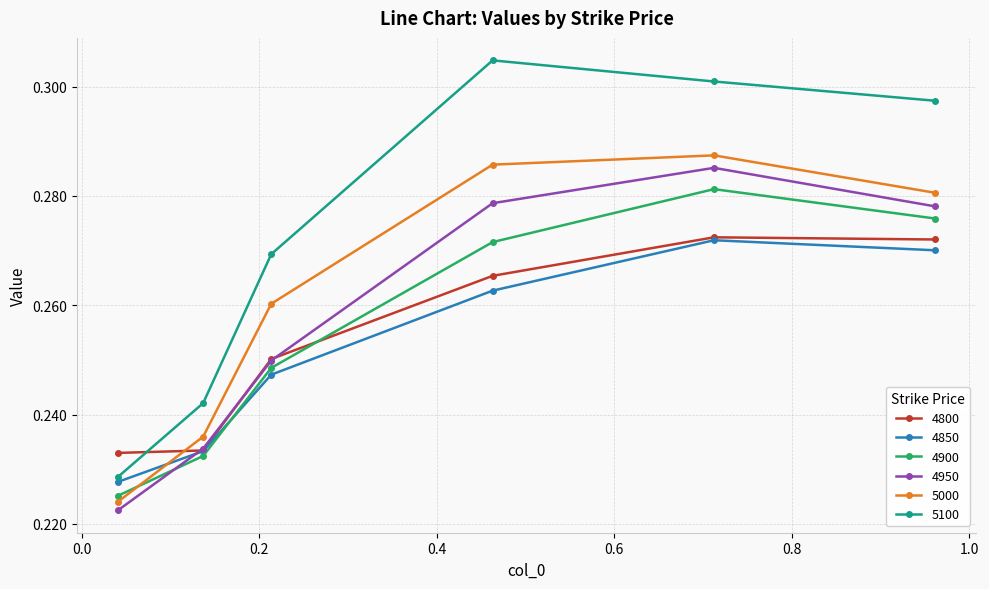

Count the 4950 values in the range 0 to 1.

6